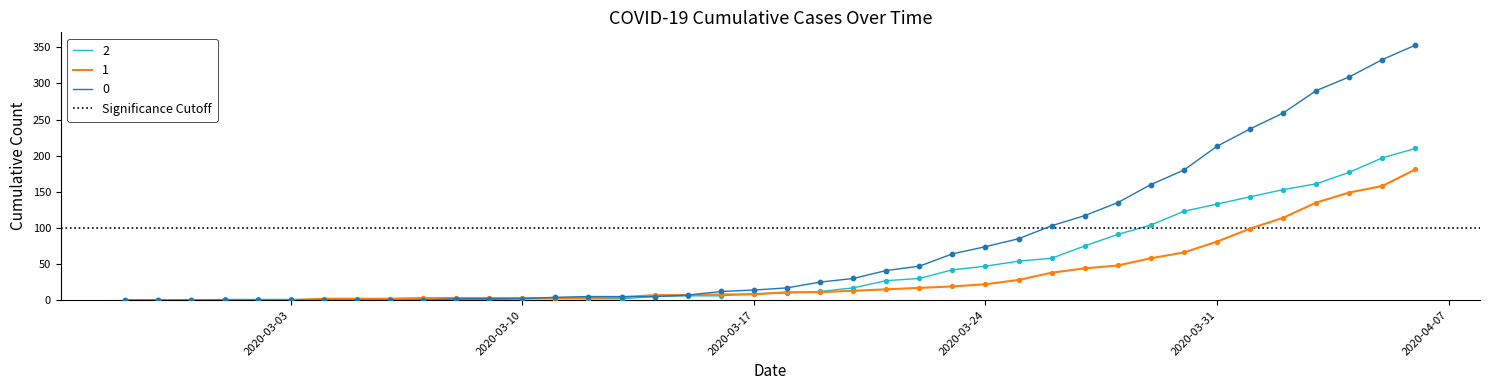

At how many categories does at least one series exceed 238?

5